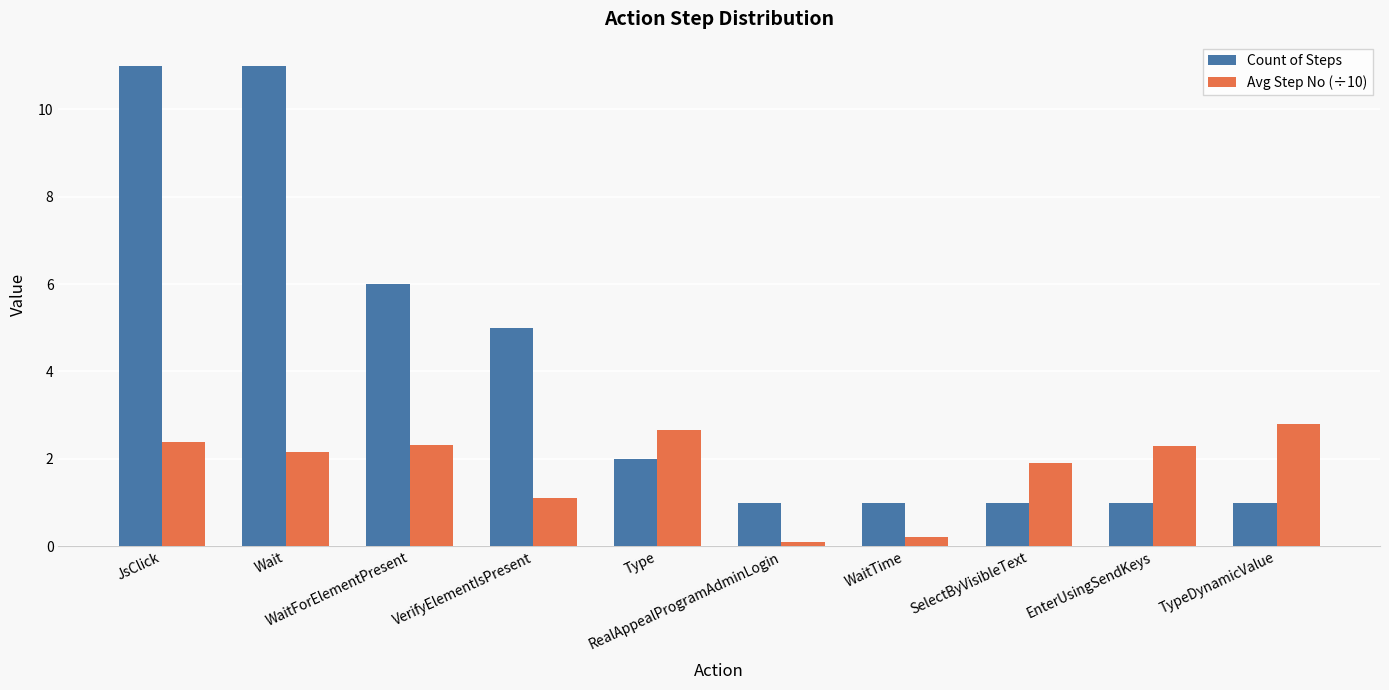

At which label is Count of Steps closest to 6?

WaitForElementPresent